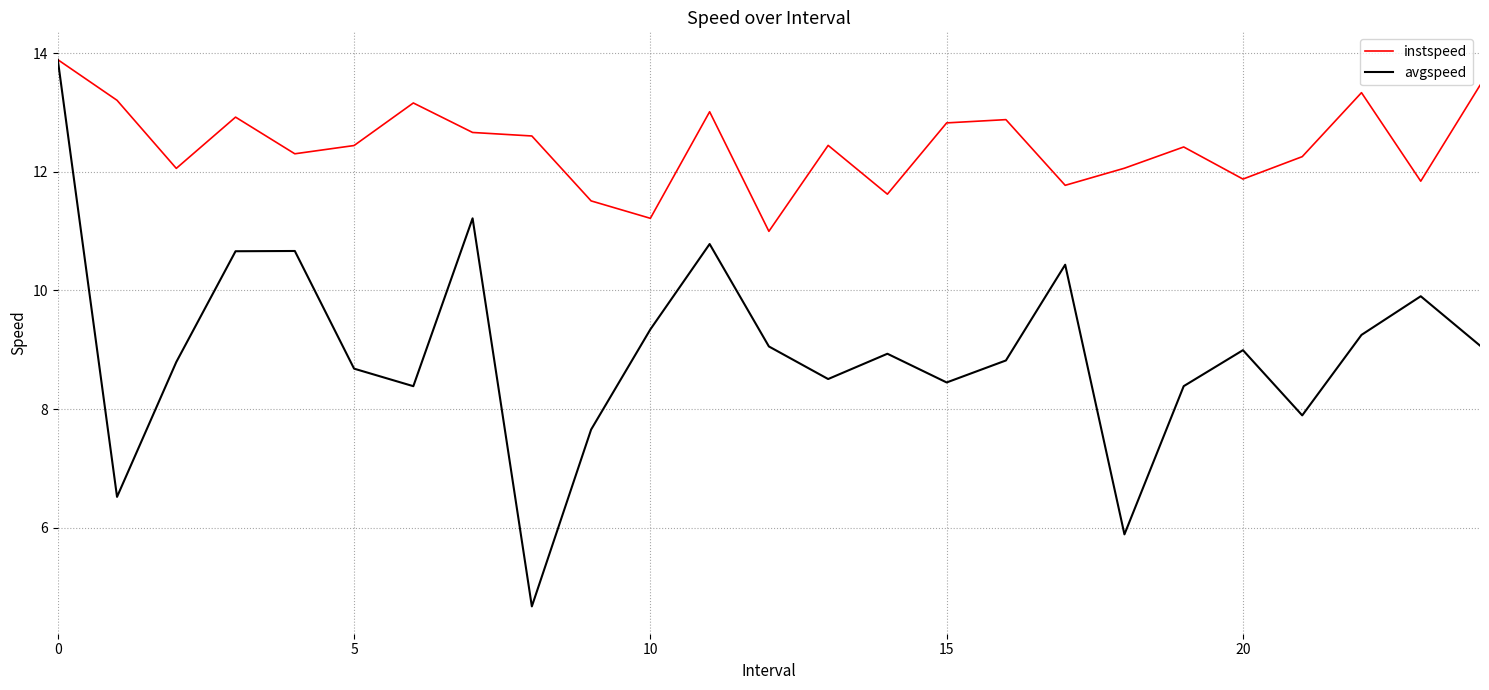

Rank the series by their average value, from highest to lowest.

instspeed, avgspeed